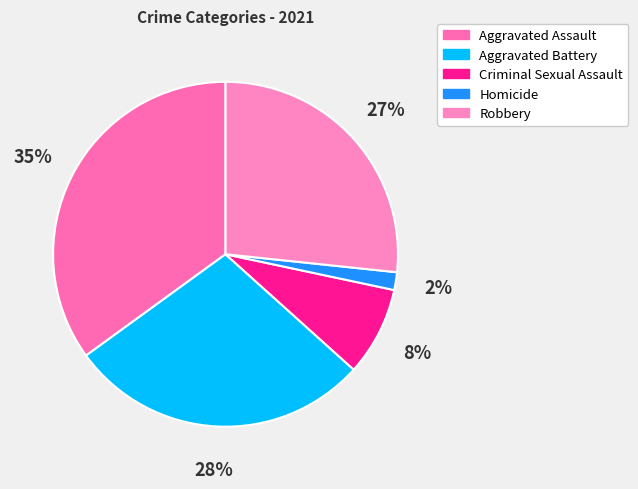

Count the number of slices in the pie.

5